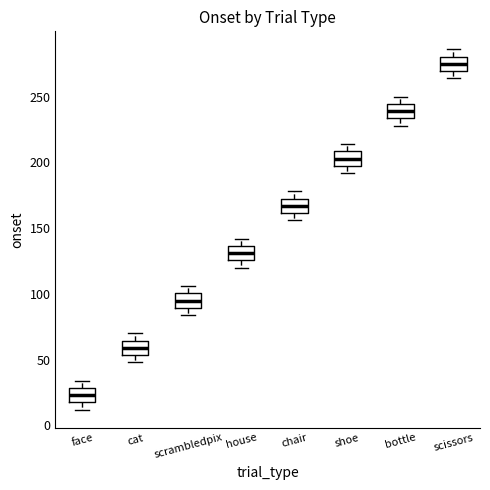

Reading left to right, transcribe this box plot: for each box, give where its median line is, the range the box spans, and where its two whiskers end, as read against the y-axis. The values are not printed on the chart, so give them approximately, as read against the axis.

face: median 25, box 20 to 30, whiskers 10 to 35
cat: median 60, box 55 to 65, whiskers 50 to 70
scrambledpix: median 95, box 90 to 100, whiskers 85 to 105
house: median 130, box 125 to 135, whiskers 120 to 140
chair: median 165, box 160 to 175, whiskers 155 to 180
shoe: median 205, box 200 to 210, whiskers 190 to 215
bottle: median 240, box 235 to 245, whiskers 230 to 250
scissors: median 275, box 270 to 280, whiskers 265 to 285